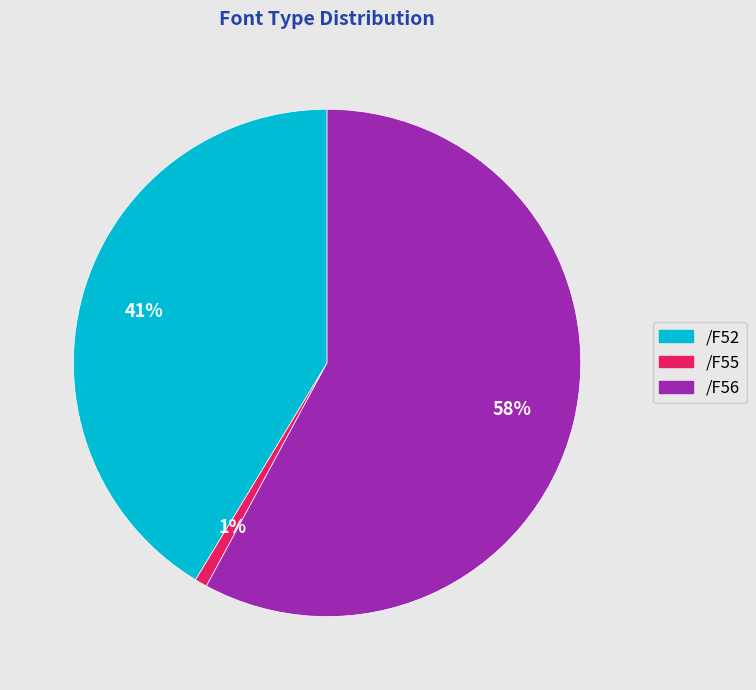

Between /F56 and /F52, which is larger?

/F56